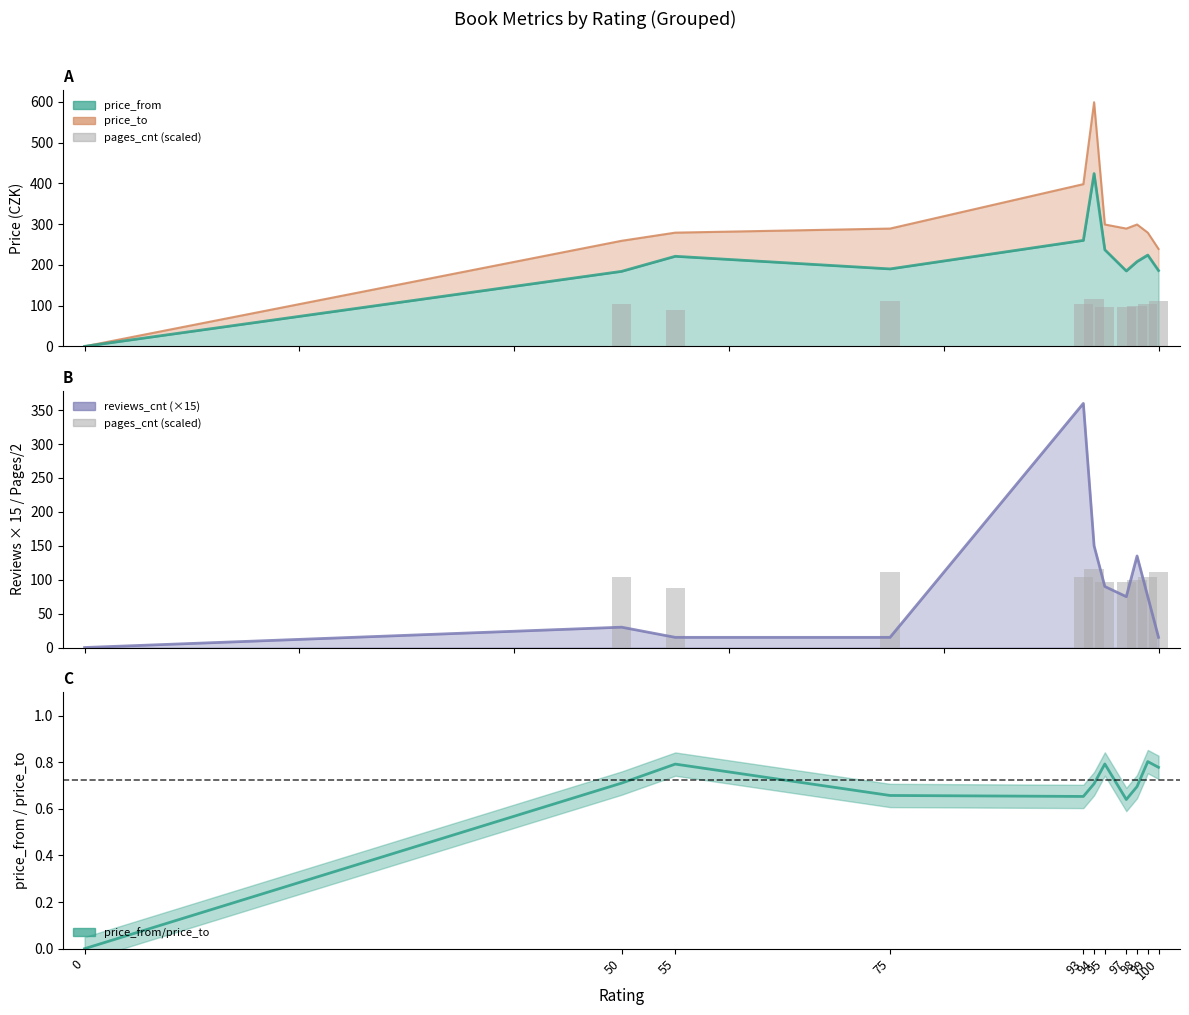

Which has a higher value, 97 or 98?

98